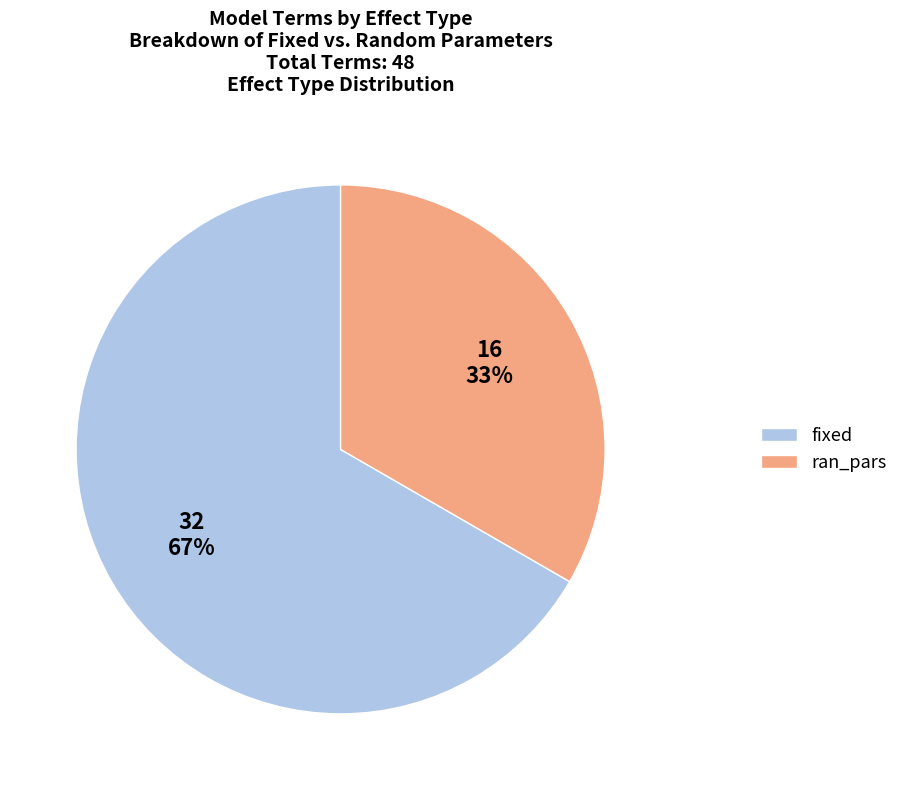

Is there any slice that represents more than half of the pie?

Yes